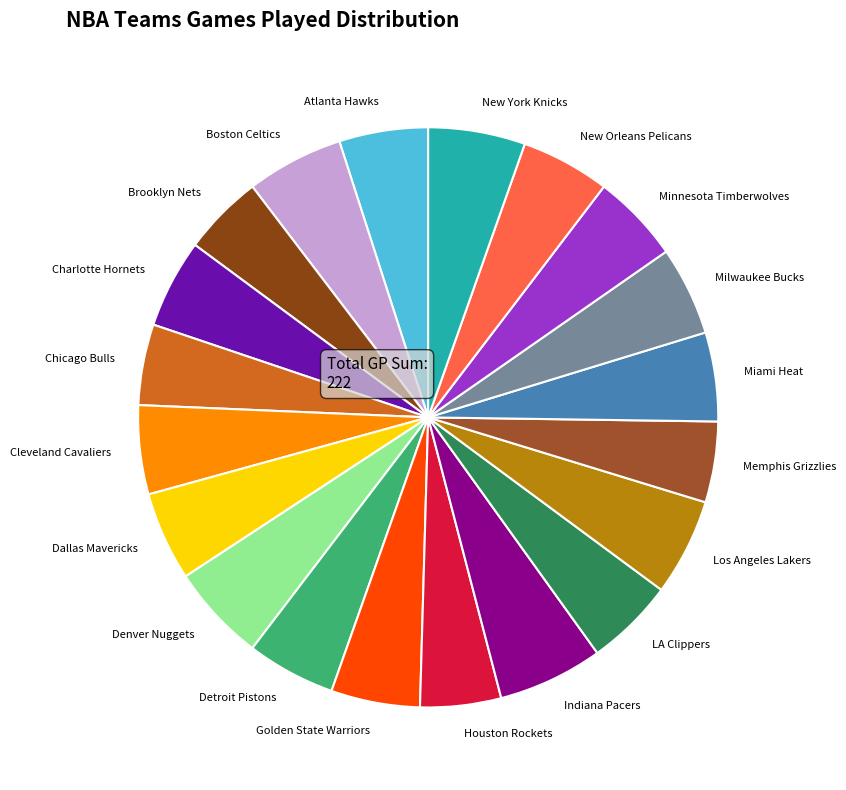

The New York Knicks slice represents 5% of the pie. True or false?

True